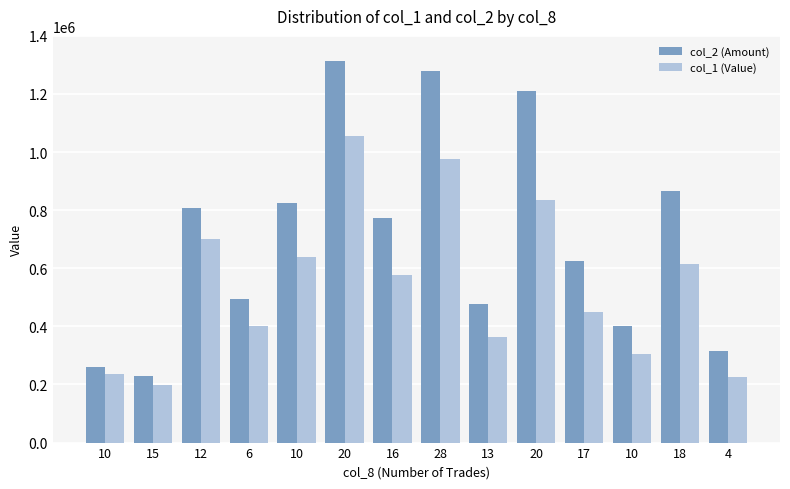

Is the value of col_1 (Value) at 10 greater than the value of col_2 (Amount) at 20?

No